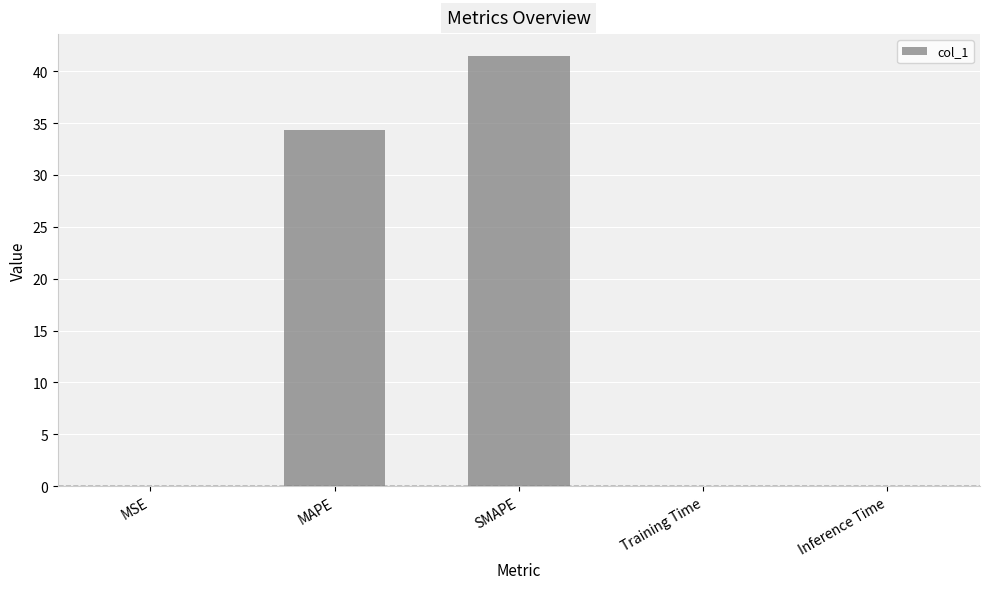

At which label is the value closest to 20?

MAPE